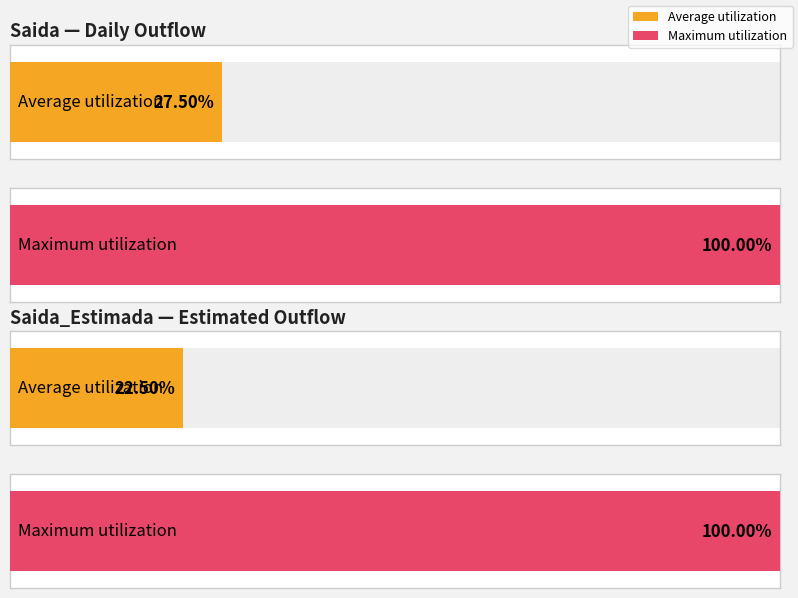

List the series in order of their overall mean, lowest first.

Saida_Estimada, Saida